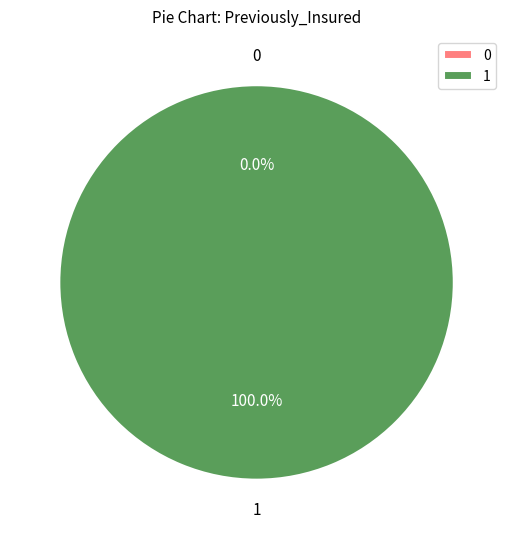

What is the majority slice?

1